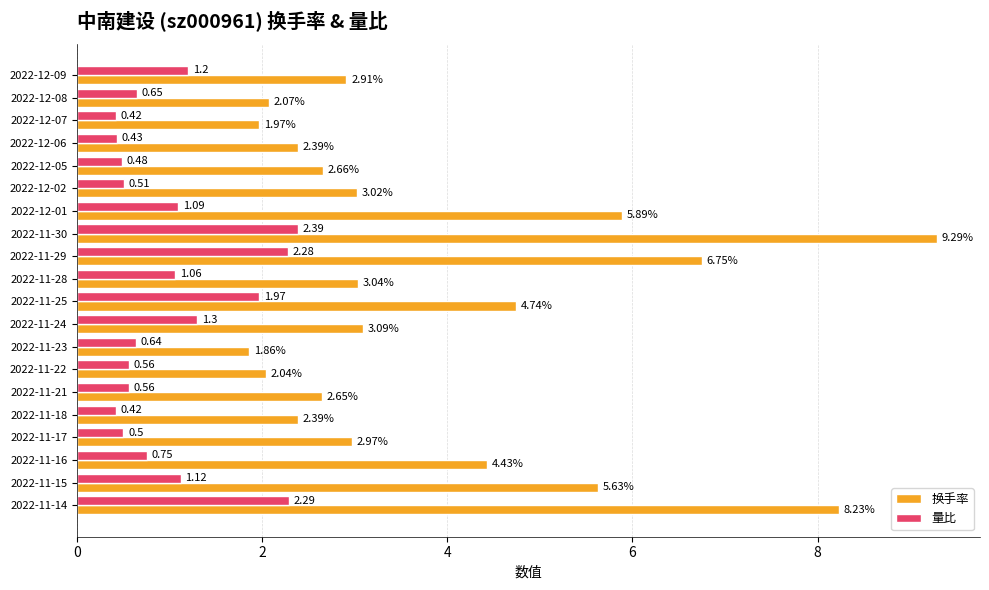

Rank the series by their average value, from lowest to highest.

量比, 换手率